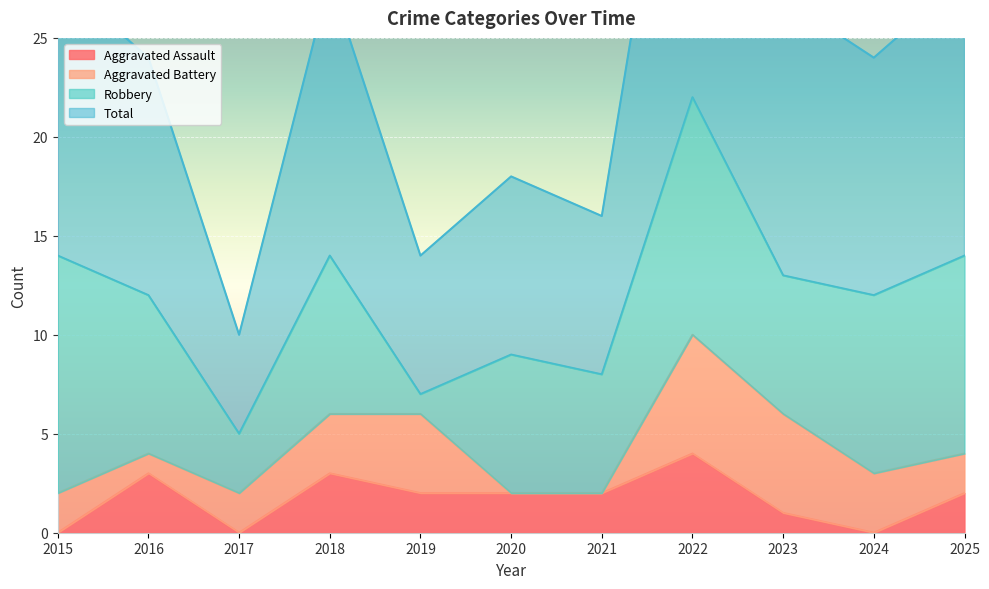

True or false: Total and Aggravated Assault intersect in this chart.

False